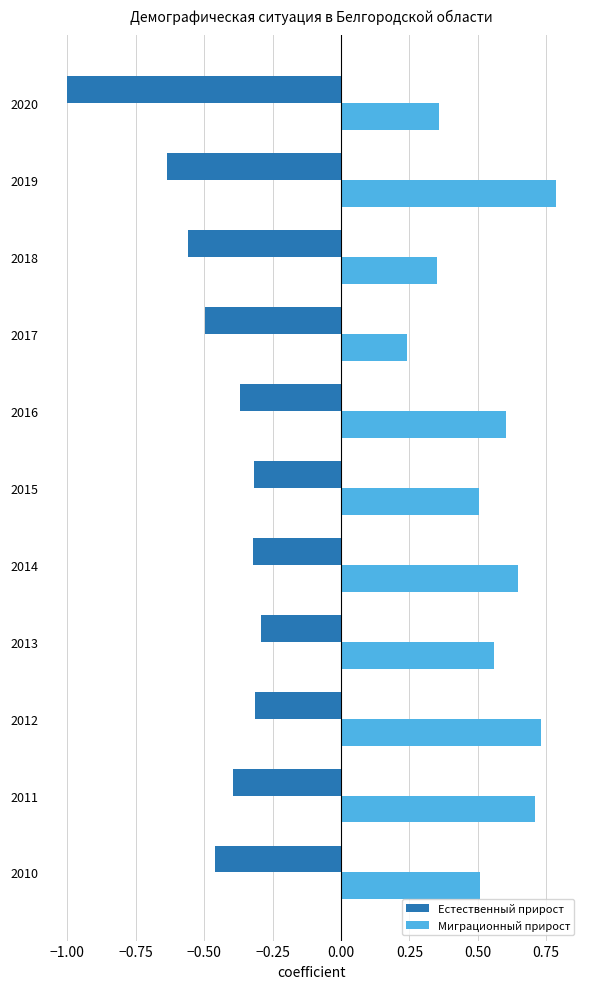

How many Миграционный прирост values are between 0 and 1?

11